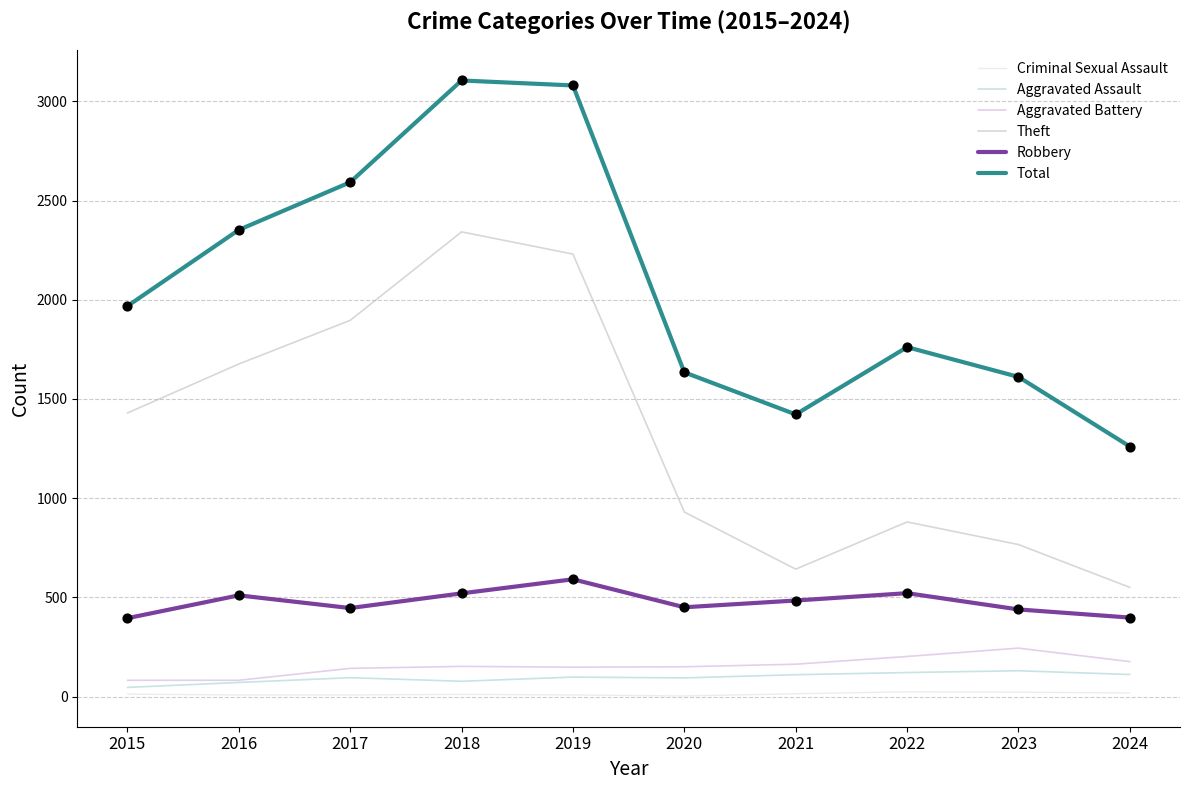

Which series changed the most between 2018 and 2021?

Theft